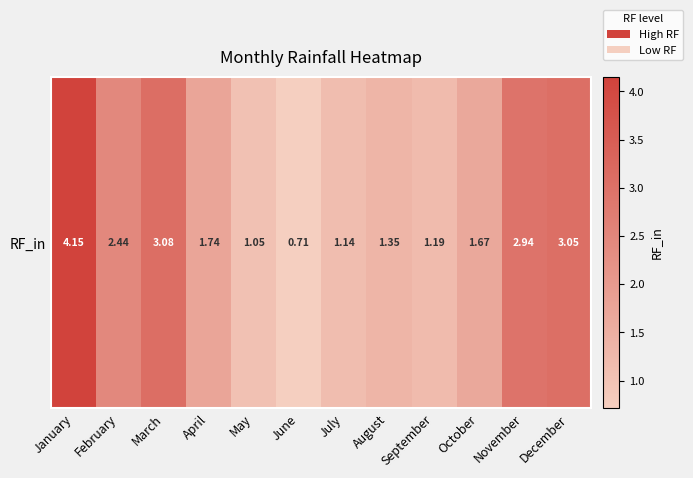

At which category does the chart reach its peak across all series?

January